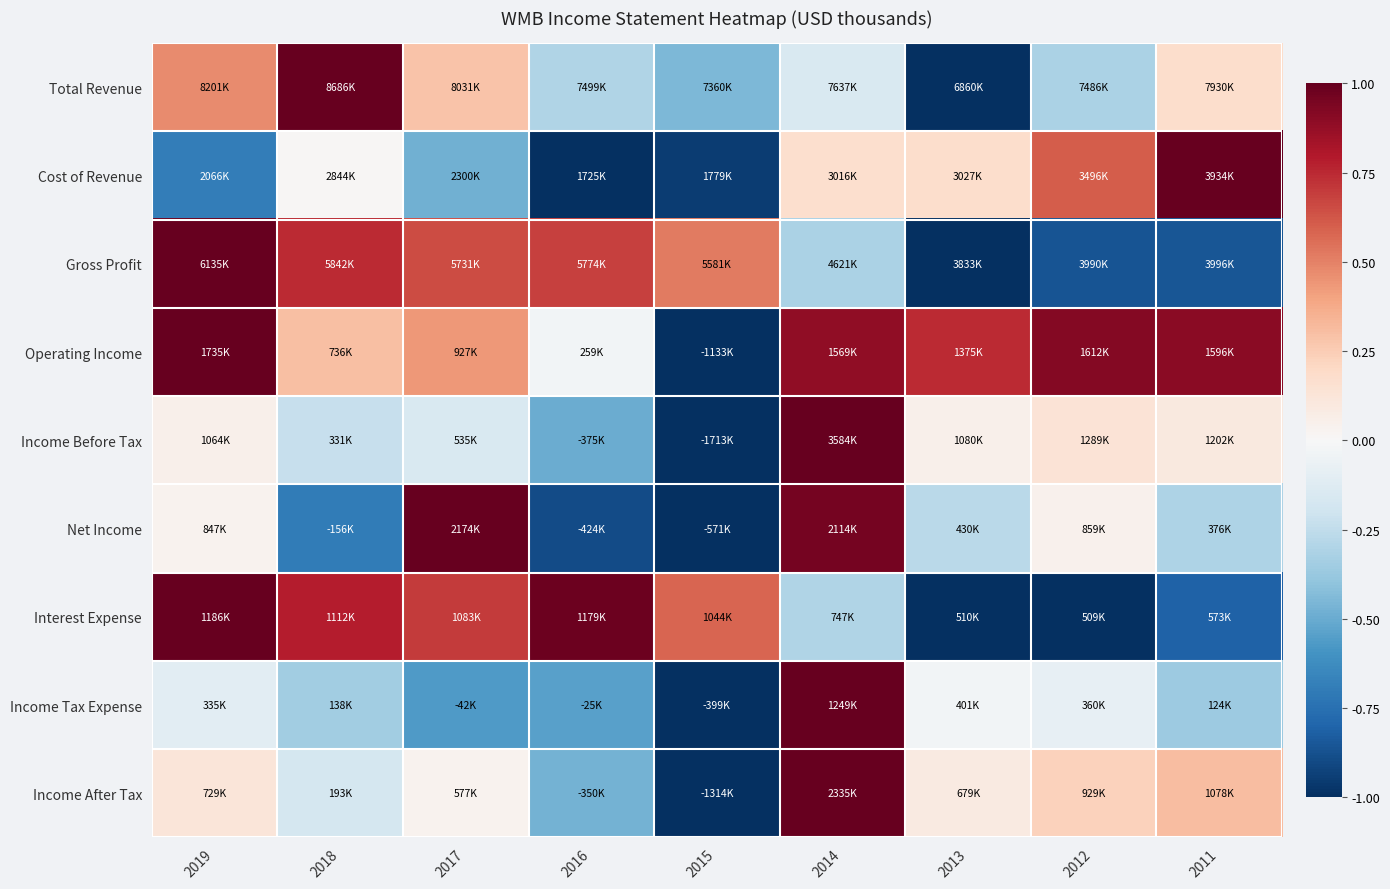

At which category is the sum across all series the highest?

2014